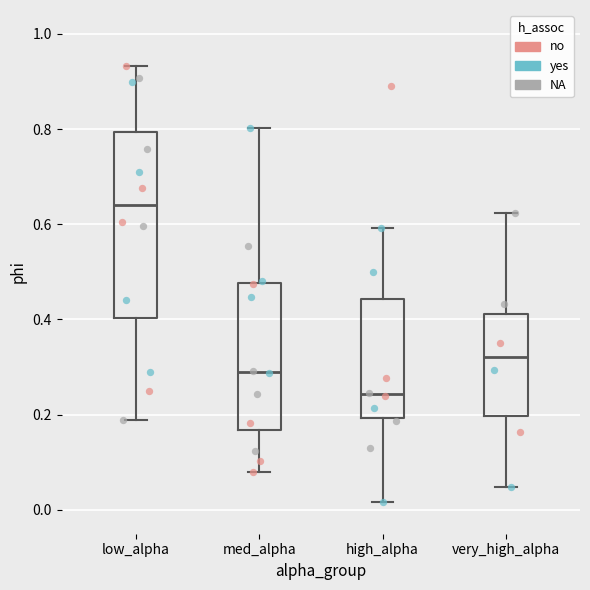

Where is the lower edge of the box for low_alpha on the y-axis? The values are not printed on the chart, so give them approximately, as read against the axis.

0.40